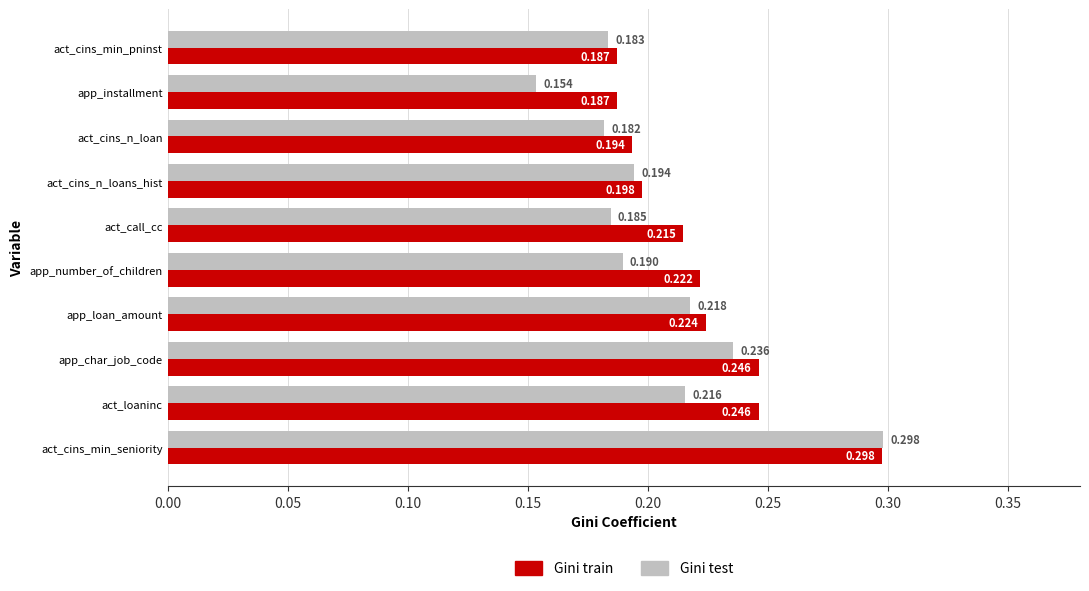

Rank the series by their average value, from highest to lowest.

Gini train, Gini test